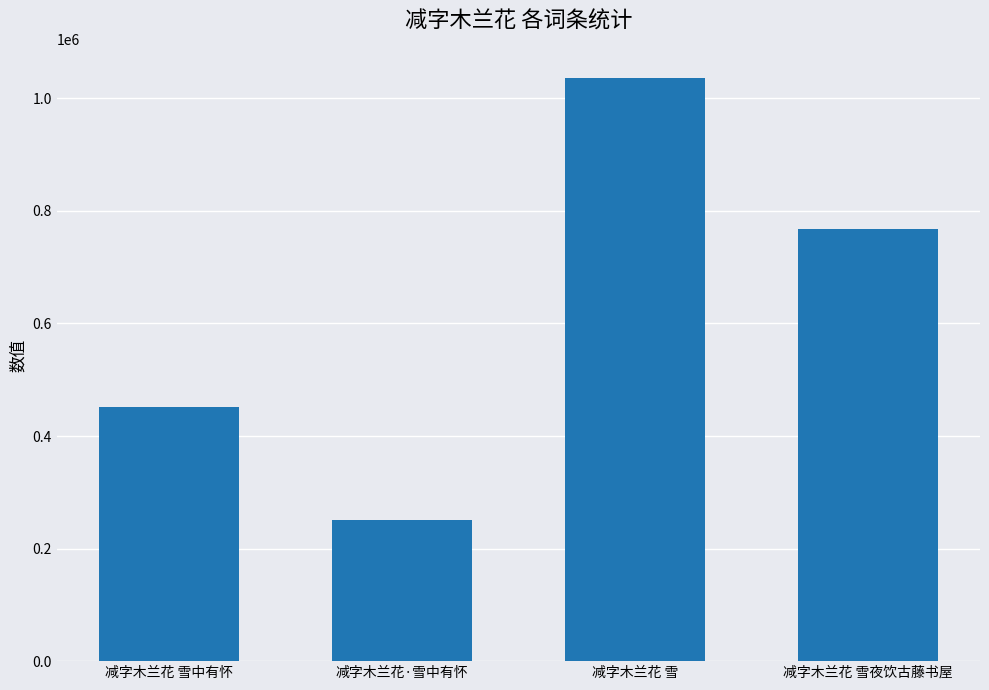

What is the sum of all values?

2507290